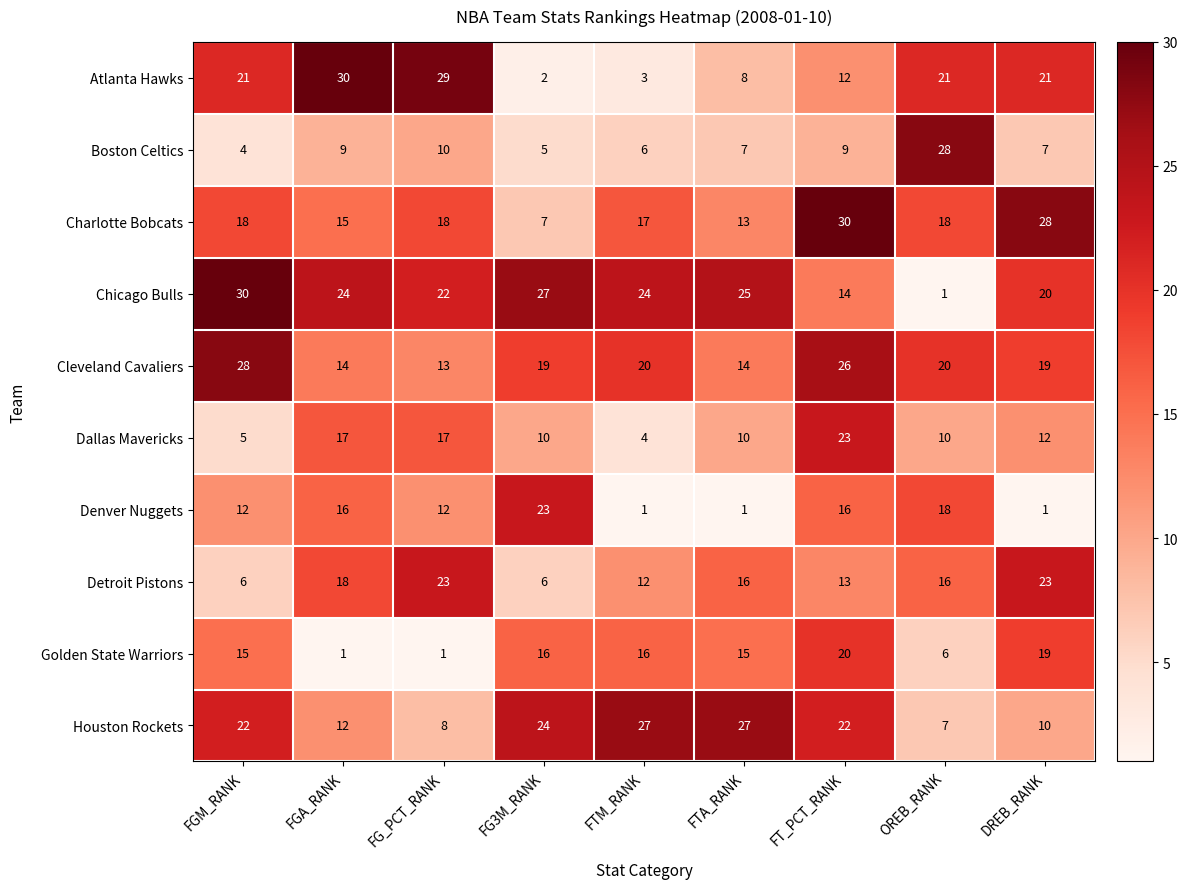

Which series changed the most between FG3M_RANK and DREB_RANK?

Denver Nuggets